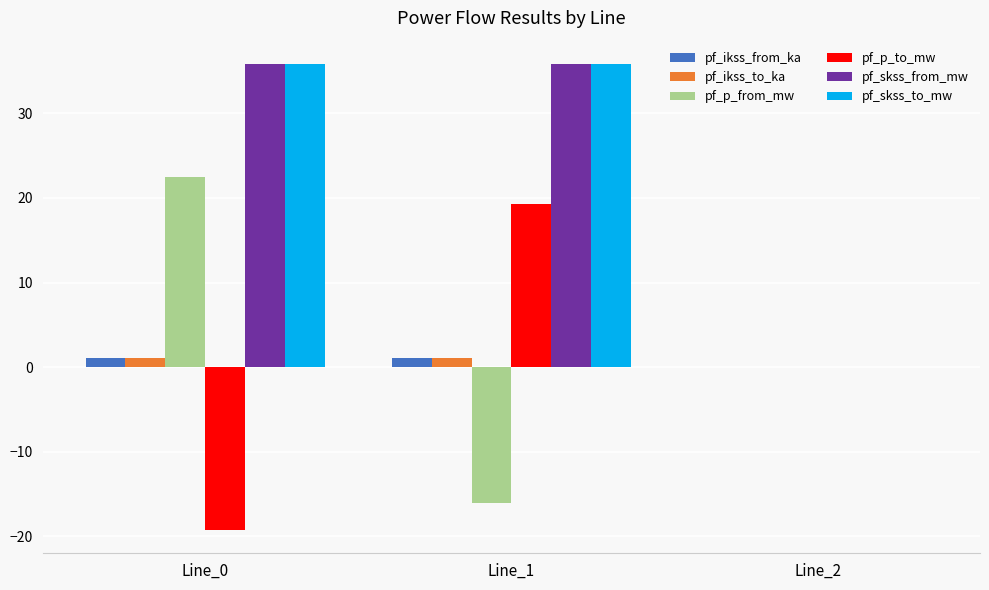

Reading left to right, extract all data points from this chart.

pf_ikss_from_ka: 1.0	1.0	0.0
pf_ikss_to_ka: 1.0	1.0	0.0
pf_p_from_mw: 22.5	-16.1	0.0
pf_p_to_mw: -19.3	19.3	0.0
pf_skss_from_mw: 35.9	35.9	0.0
pf_skss_to_mw: 35.9	35.9	0.0